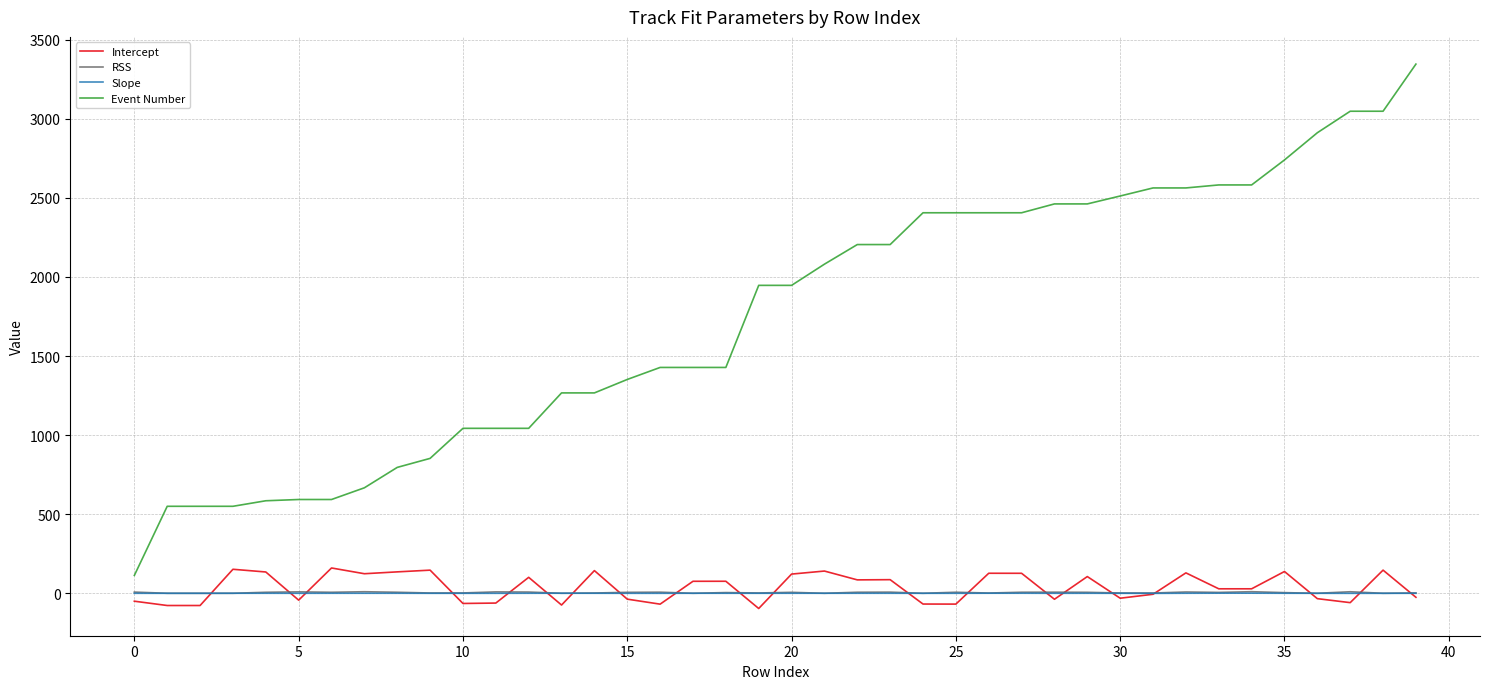

How many series are shown in this chart?

4